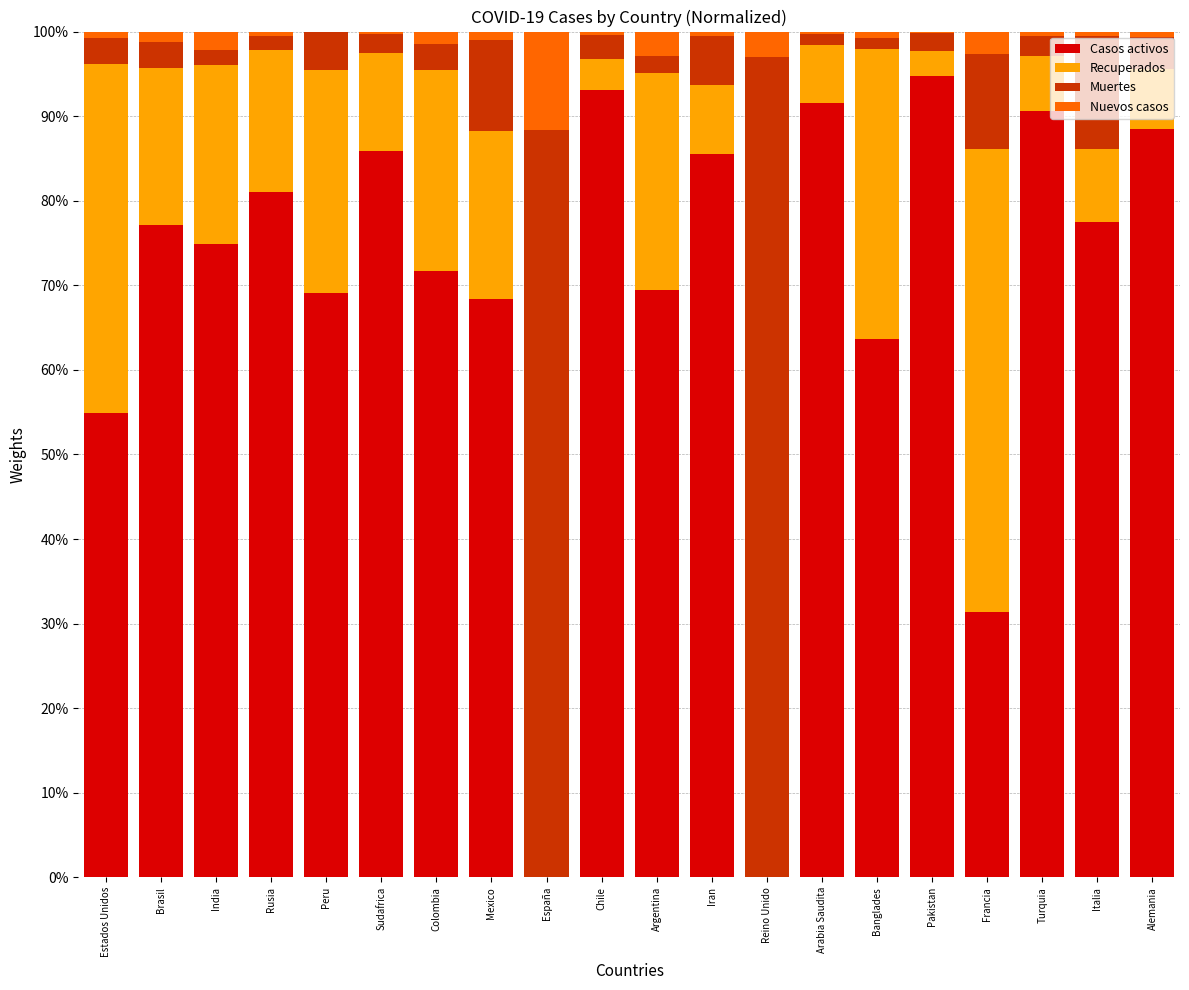

Are the bars horizontal?

No